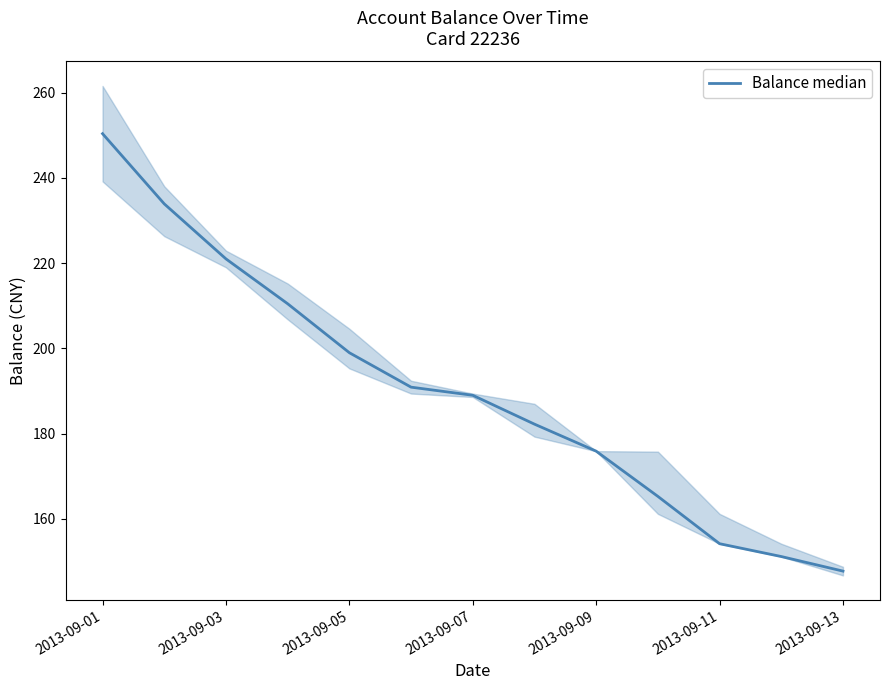

What is the difference between the maximum and minimum values?

102.6